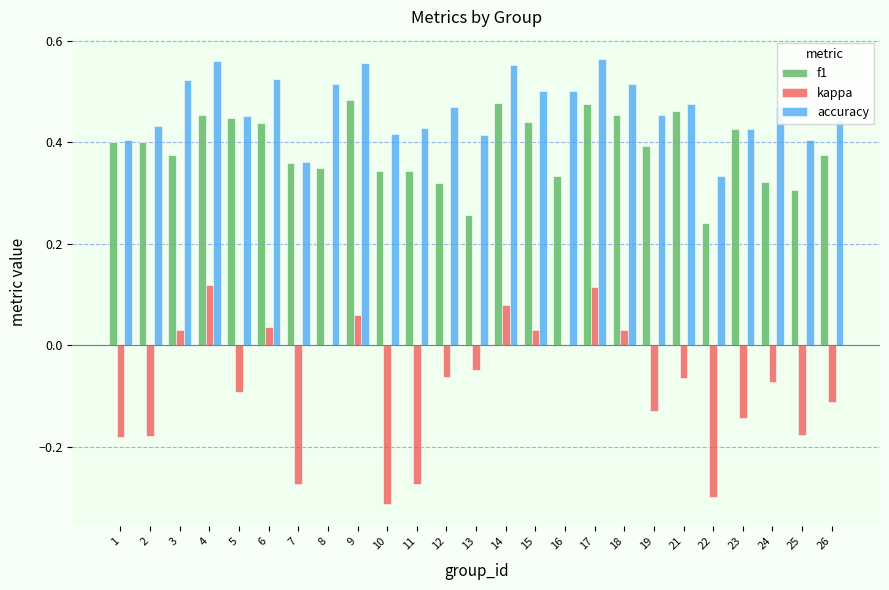

Which series has the widest spread of values?

kappa